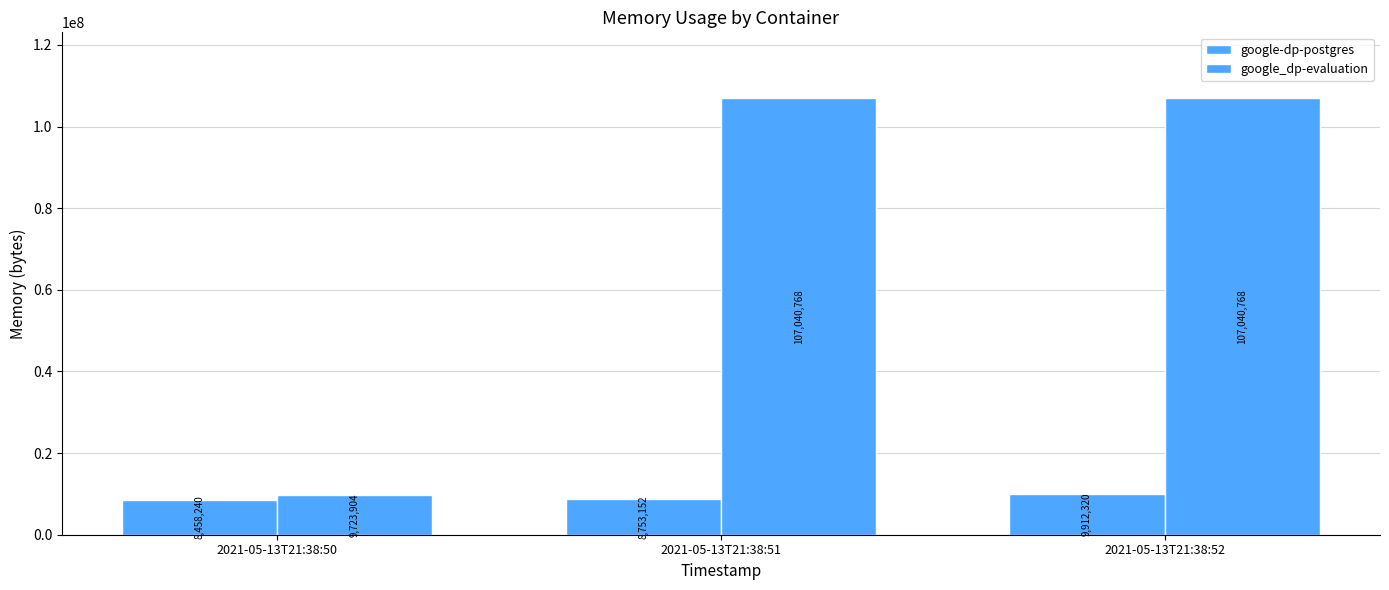

Which category has the highest value in the google_dp-evaluation series?

2021-05-13T21:38:51